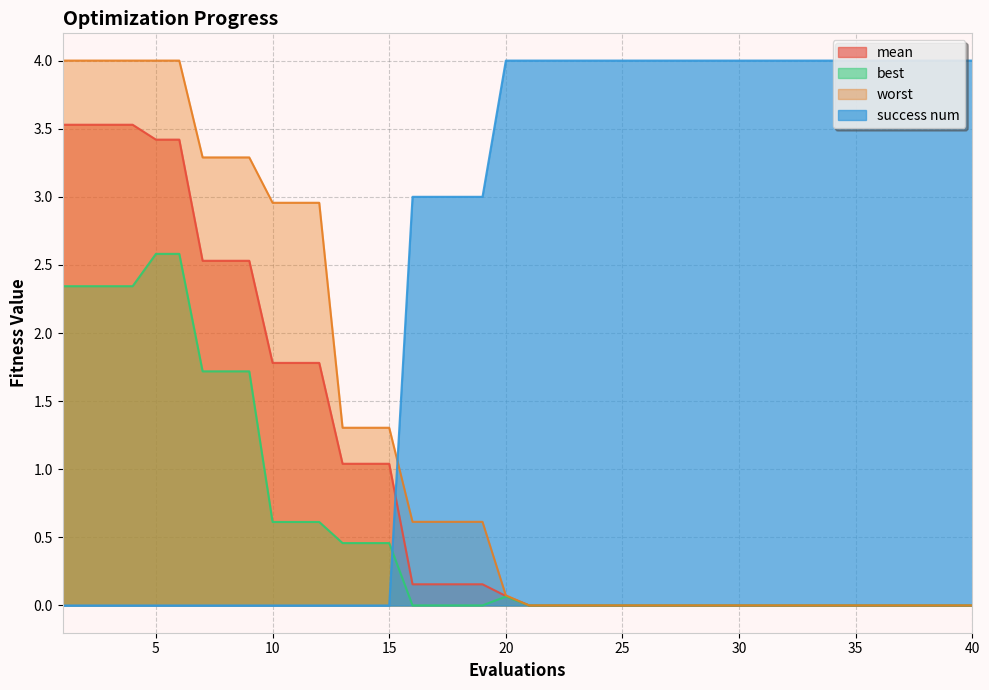

What is the value of the success num point at the 32nd from the left?

4.0